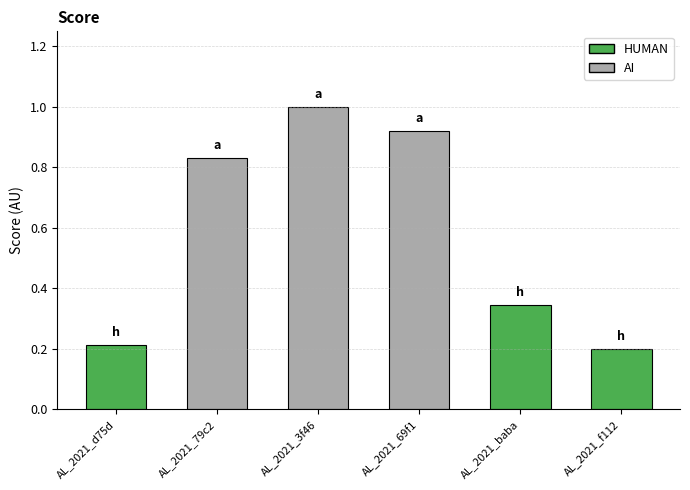

What is the maximum value shown in the chart?

1.0